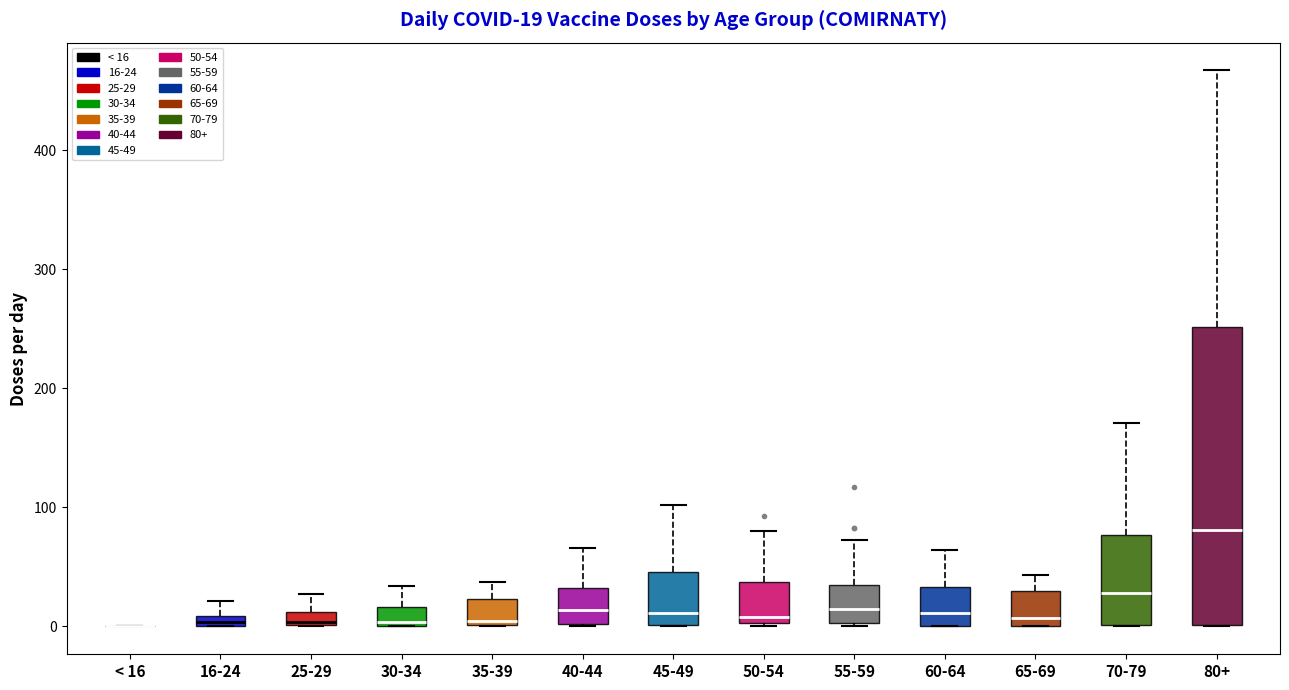

Which box is the tallest, from its lower edge to its upper edge?

80+